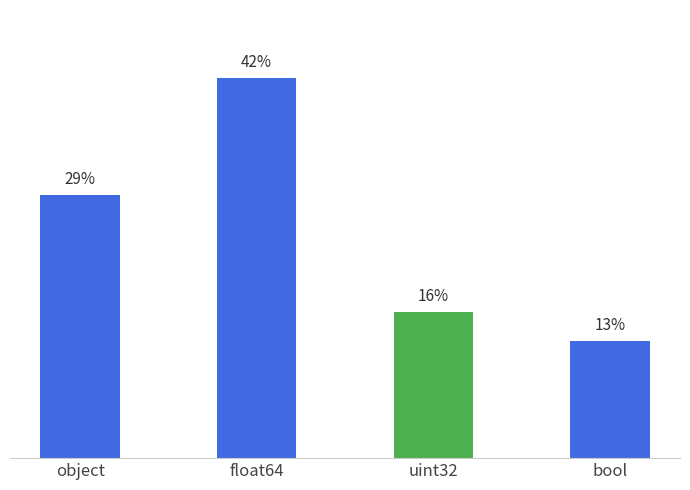

What is the label of the 2nd bar from the right?

uint32